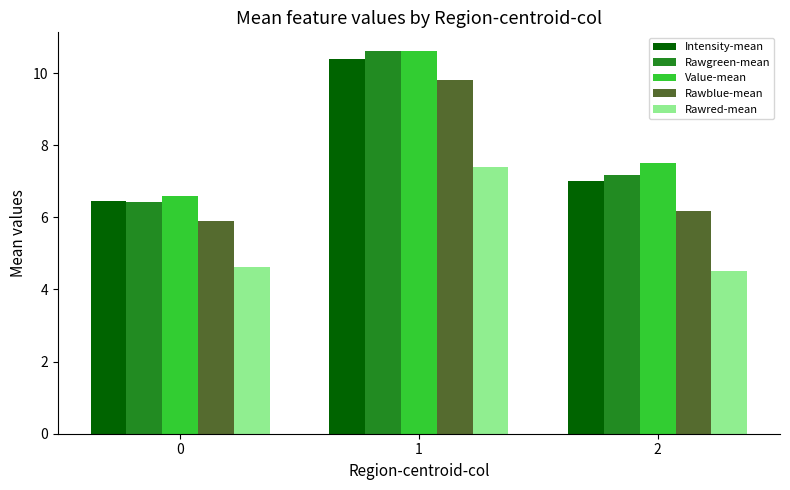

Is it true that Rawblue-mean equals 15.5 at 1?

False